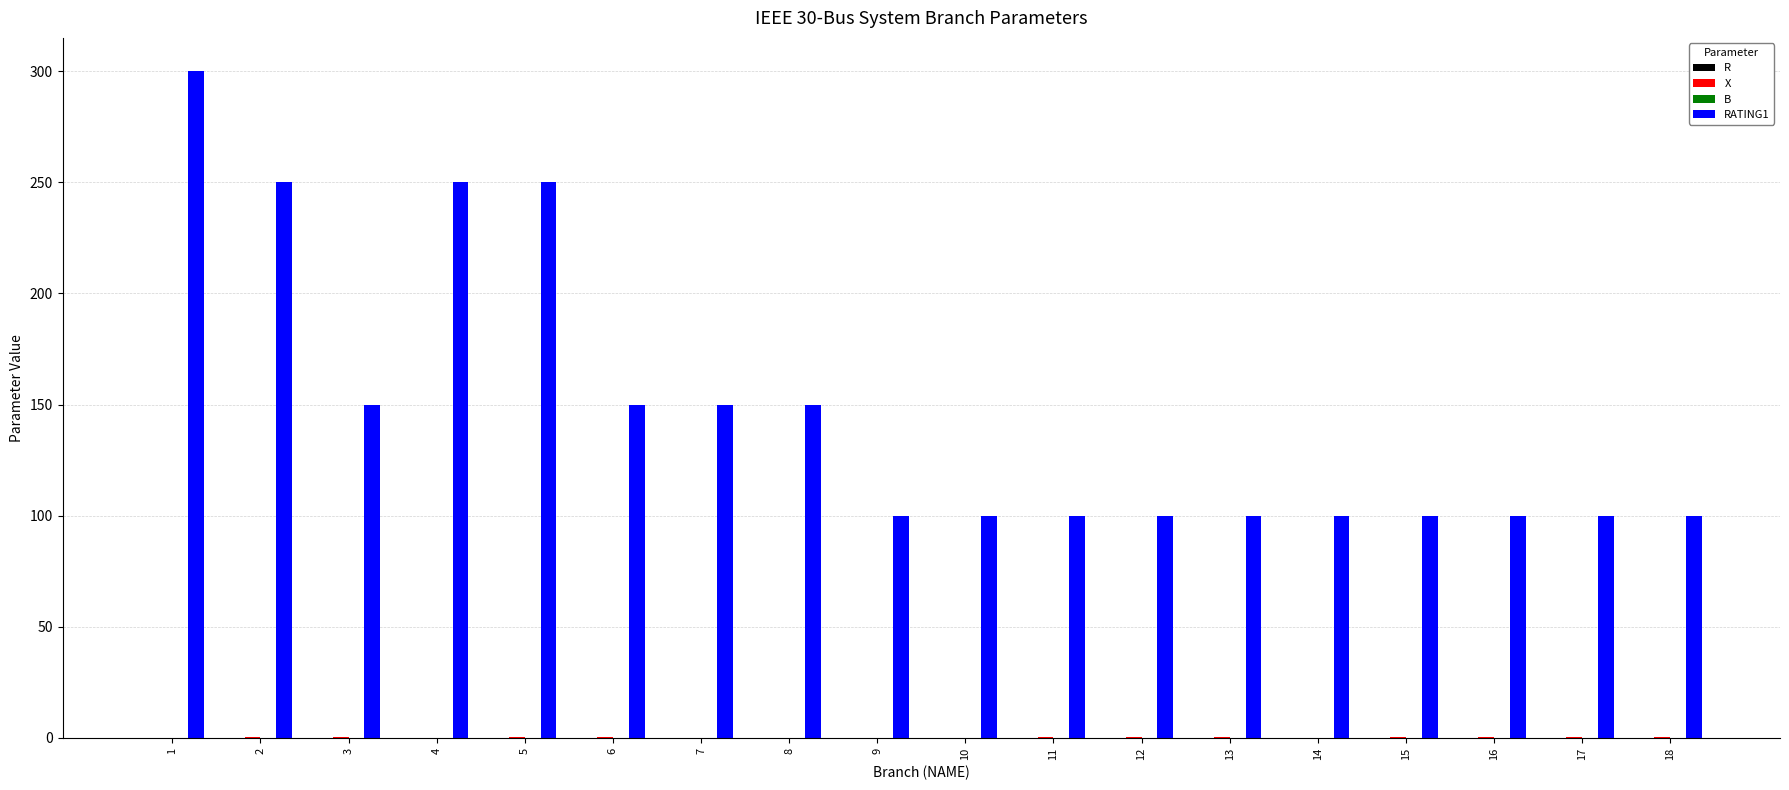

What is the maximum value shown in the chart?

300.0